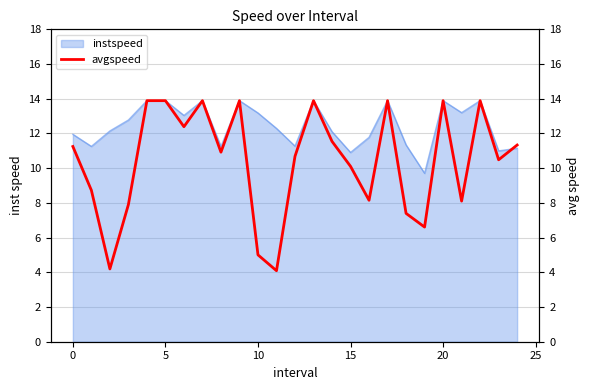

What is the sum of all values?

260.0